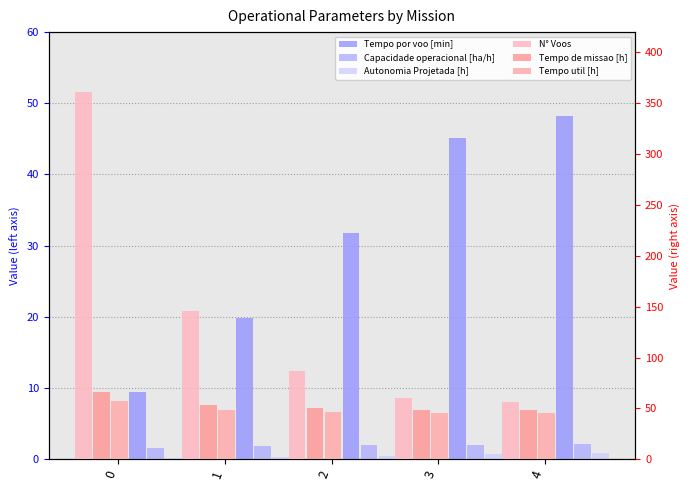

True or false: Capacidade operacional [ha/h] has a value of 2.1 at 3.

True